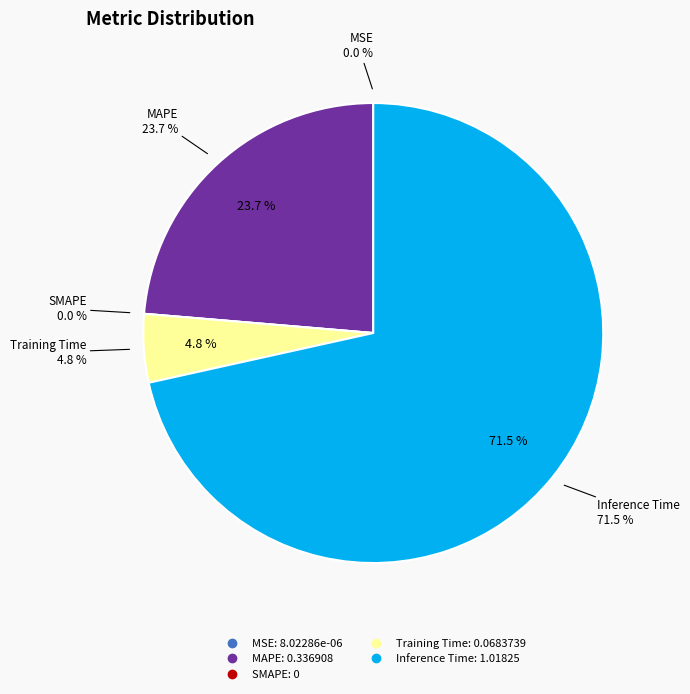

Which slice represents more than half of the pie?

Inference Time